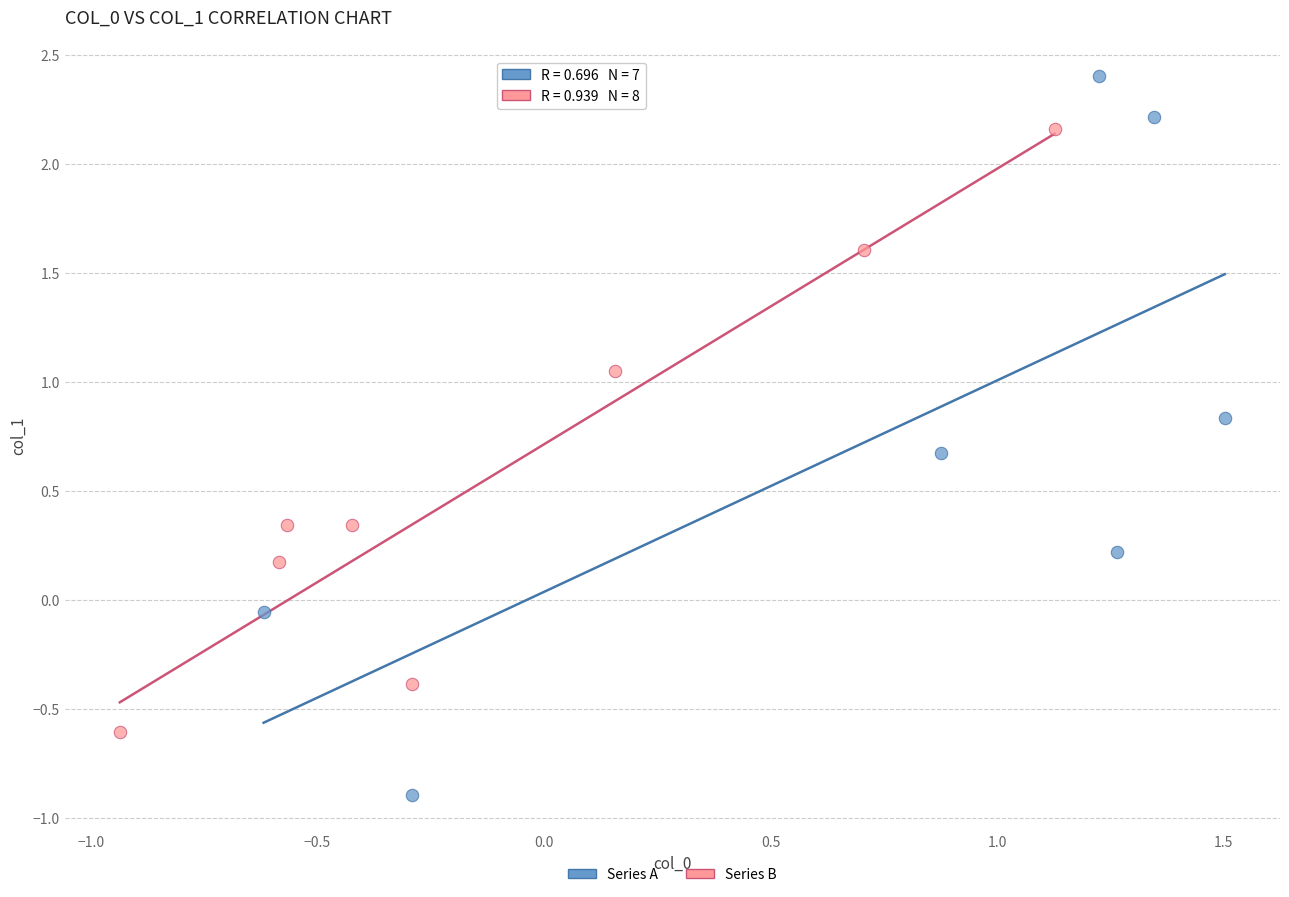

Which series contains the lowest Y value?

Series A